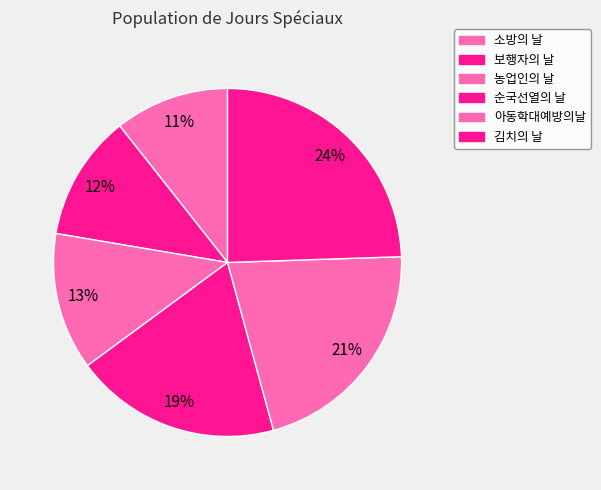

How much of the chart is everything except 순국선열의 날?

80.9%